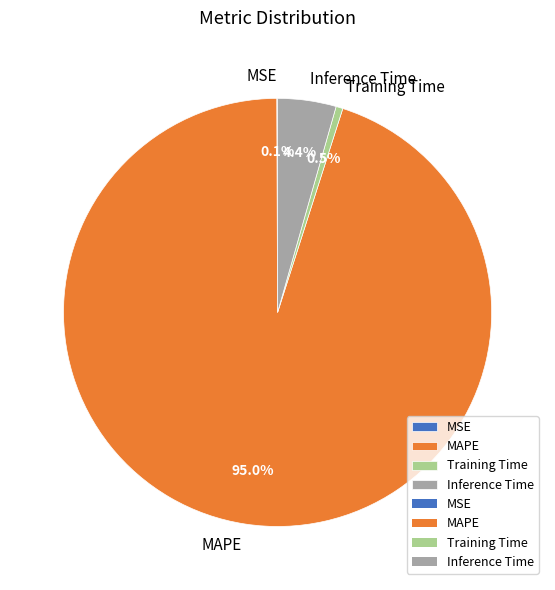

What portion of the pie excludes Training Time?

99.5%